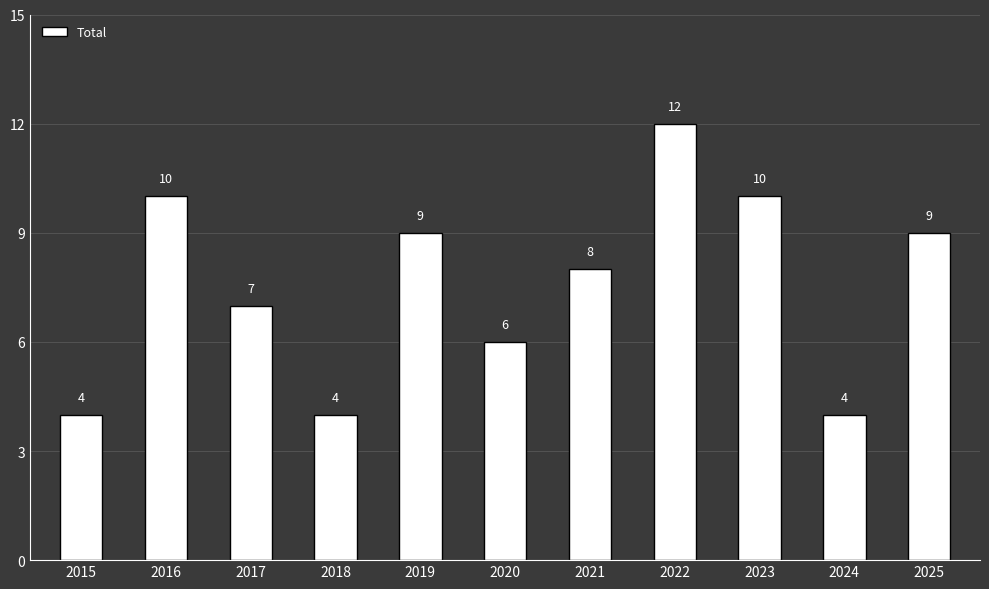

Reading right to left, list all the values displayed in this chart.

9	4	10	12	8	6	9	4	7	10	4